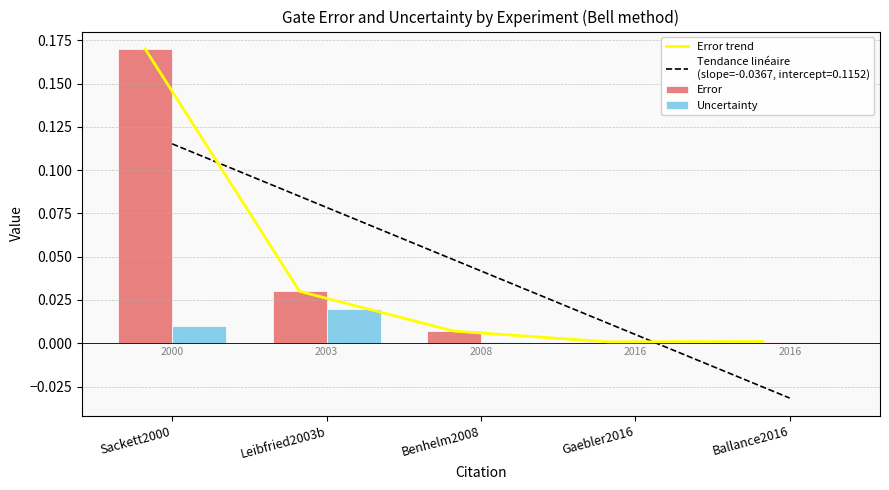

Reading right to left, extract all data points from this chart.

Error trend: 0.0	0.0	0.0	0.0	0.2
Error: 0.0	0.0	0.0	0.0	0.2
Uncertainty: 0.0	0.0	0.0	0.0	0.0